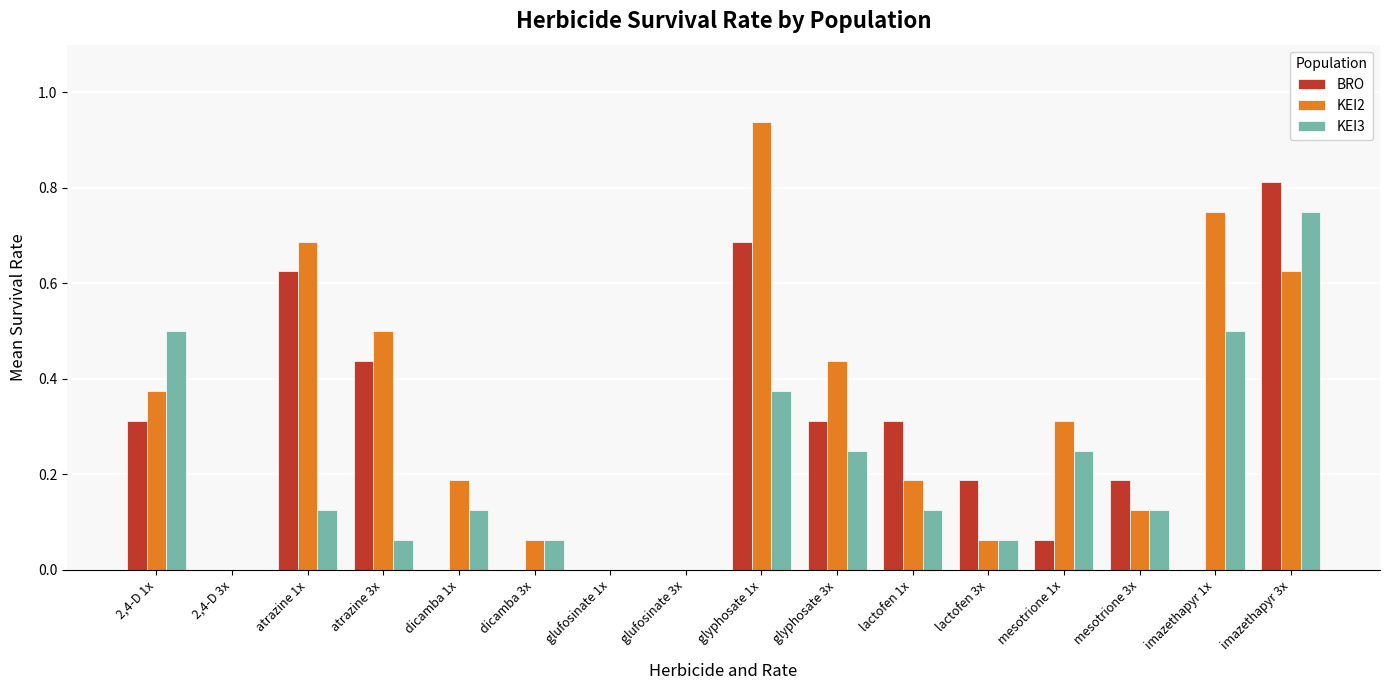

What is the sum of all KEI3 values?

3.3